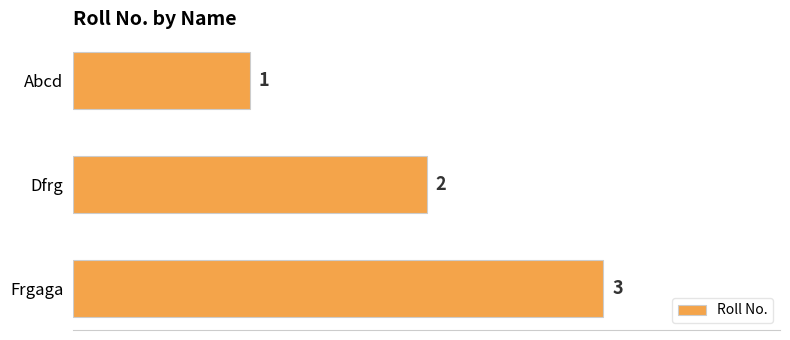

How many values are below 2?

1